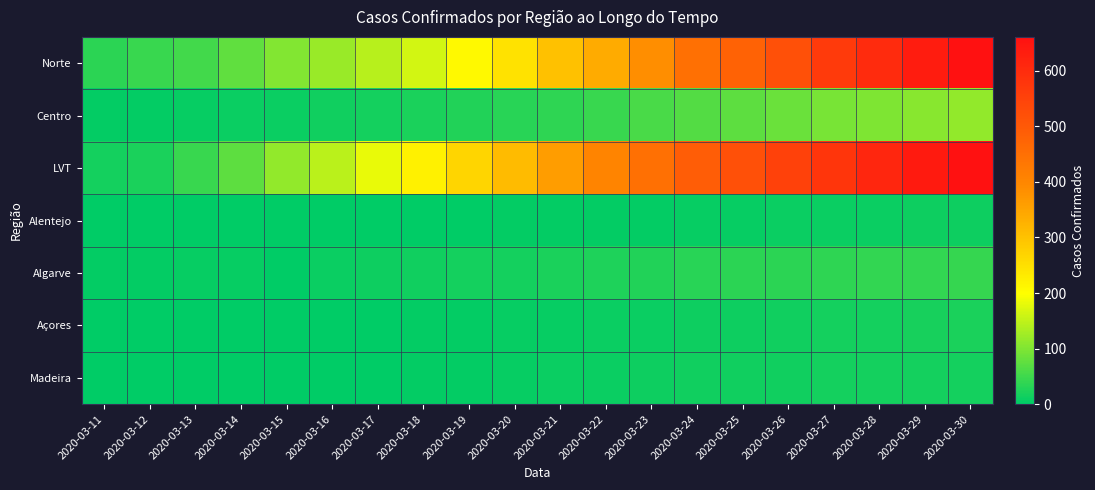

Reading left to right, list all the values displayed in this chart.

Norte: 2020-03-11=36	2020-03-12=44	2020-03-13=53	2020-03-14=77	2020-03-15=103	2020-03-16=120	2020-03-17=143	2020-03-18=164	2020-03-19=209	2020-03-20=247	2020-03-21=302	2020-03-22=338	2020-03-23=386	2020-03-24=448	2020-03-25=480	2020-03-26=521	2020-03-27=566	2020-03-28=601	2020-03-29=634	2020-03-30=660
Centro: 2020-03-11=3	2020-03-12=5	2020-03-13=6	2020-03-14=8	2020-03-15=10	2020-03-16=13	2020-03-17=16	2020-03-18=22	2020-03-19=27	2020-03-20=31	2020-03-21=38	2020-03-22=46	2020-03-23=58	2020-03-24=65	2020-03-25=74	2020-03-26=84	2020-03-27=93	2020-03-28=99	2020-03-29=107	2020-03-30=116
LVT: 2020-03-11=17	2020-03-12=23	2020-03-13=46	2020-03-14=73	2020-03-15=116	2020-03-16=147	2020-03-17=183	2020-03-18=220	2020-03-19=268	2020-03-20=311	2020-03-21=361	2020-03-22=404	2020-03-23=449	2020-03-24=490	2020-03-25=521	2020-03-26=551	2020-03-27=580	2020-03-28=612	2020-03-29=640	2020-03-30=661
Alentejo: 2020-03-11=0	2020-03-12=0	2020-03-13=0	2020-03-14=0	2020-03-15=0	2020-03-16=1	2020-03-17=1	2020-03-18=2	2020-03-19=2	2020-03-20=3	2020-03-21=4	2020-03-22=5	2020-03-23=5	2020-03-24=6	2020-03-25=7	2020-03-26=8	2020-03-27=9	2020-03-28=10	2020-03-29=11	2020-03-30=12
Algarve: 2020-03-11=3	2020-03-12=5	2020-03-13=6	2020-03-14=7	2020-03-15=0	2020-03-16=10	2020-03-17=11	2020-03-18=14	2020-03-19=16	2020-03-20=18	2020-03-21=21	2020-03-22=24	2020-03-23=27	2020-03-24=31	2020-03-25=34	2020-03-26=36	2020-03-27=38	2020-03-28=40	2020-03-29=41	2020-03-30=42
Açores: 2020-03-11=0	2020-03-12=0	2020-03-13=0	2020-03-14=0	2020-03-15=0	2020-03-16=1	2020-03-17=2	2020-03-18=3	2020-03-19=5	2020-03-20=6	2020-03-21=7	2020-03-22=8	2020-03-23=10	2020-03-24=11	2020-03-25=12	2020-03-26=13	2020-03-27=16	2020-03-28=18	2020-03-29=20	2020-03-30=22
Madeira: 2020-03-11=0	2020-03-12=0	2020-03-13=0	2020-03-14=0	2020-03-15=0	2020-03-16=1	2020-03-17=2	2020-03-18=3	2020-03-19=5	2020-03-20=6	2020-03-21=8	2020-03-22=10	2020-03-23=12	2020-03-24=13	2020-03-25=14	2020-03-26=15	2020-03-27=16	2020-03-28=16	2020-03-29=17	2020-03-30=17